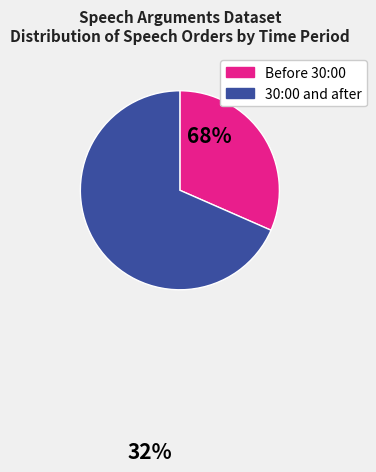

Is there any slice that represents more than half of the pie?

Yes